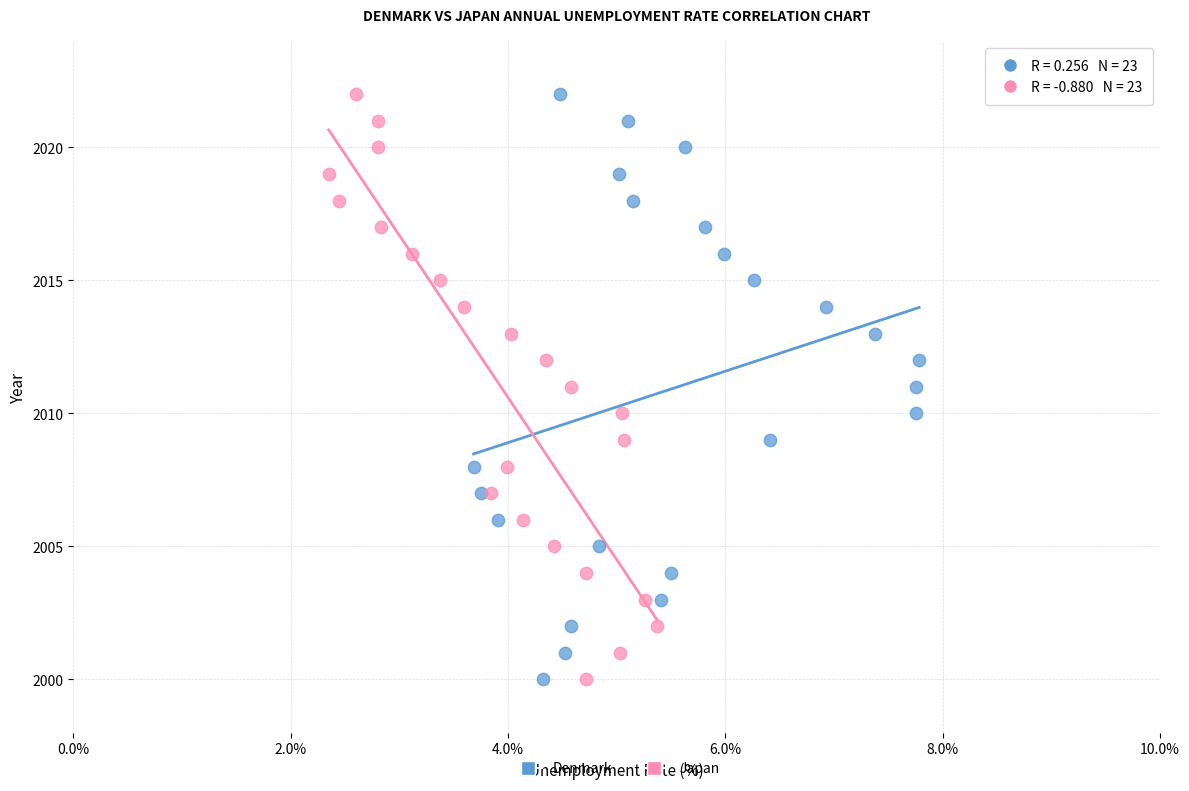

What are all the series names shown in the legend?

Denmark, Japan